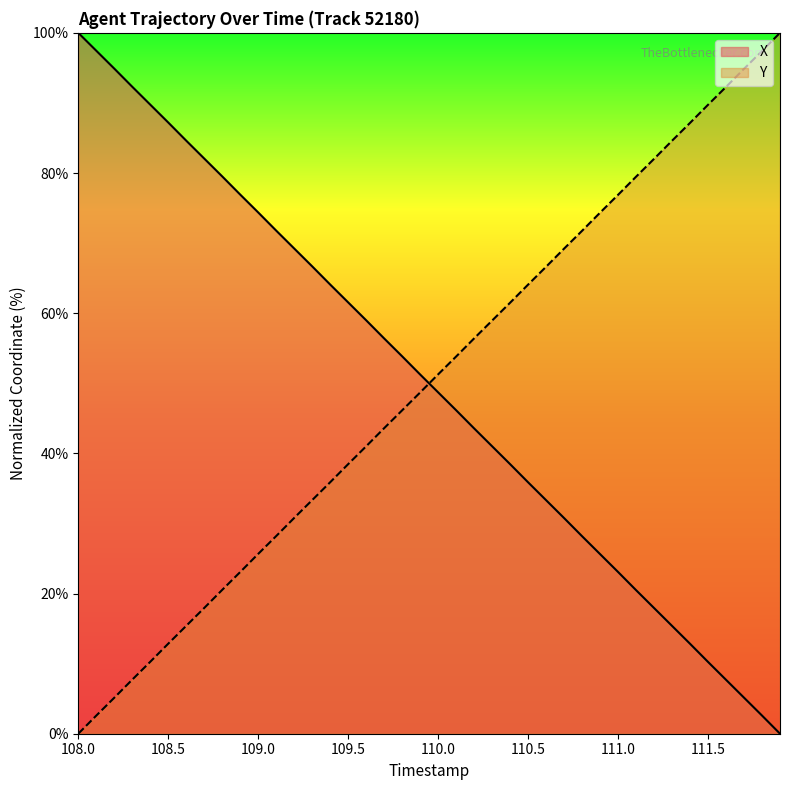

Which label corresponds to the largest value in the chart?

108.0